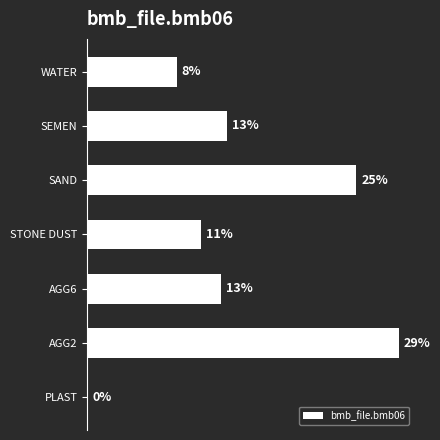

Are the bars horizontal?

Yes